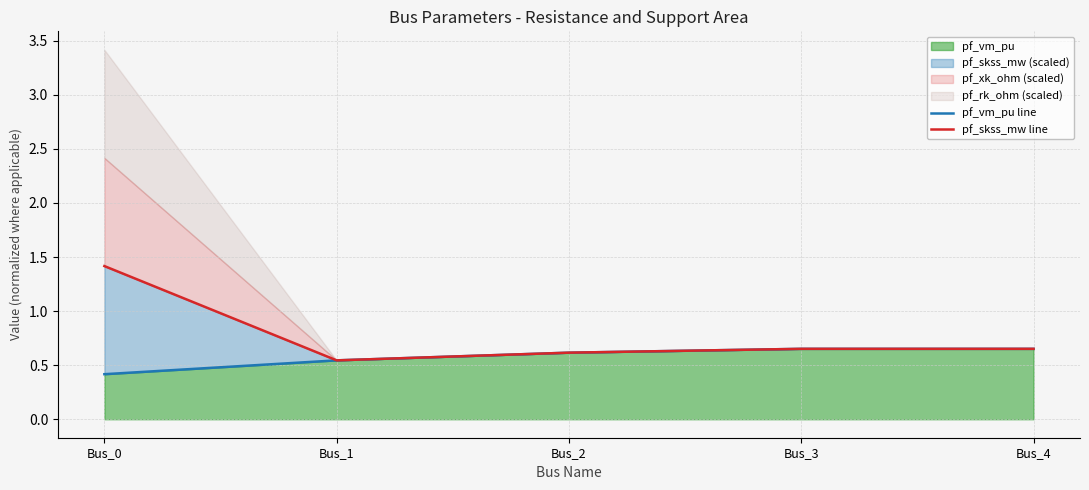

List the labels in order of pf_skss_mw line value, largest first.

Bus_0, Bus_4, Bus_3, Bus_2, Bus_1